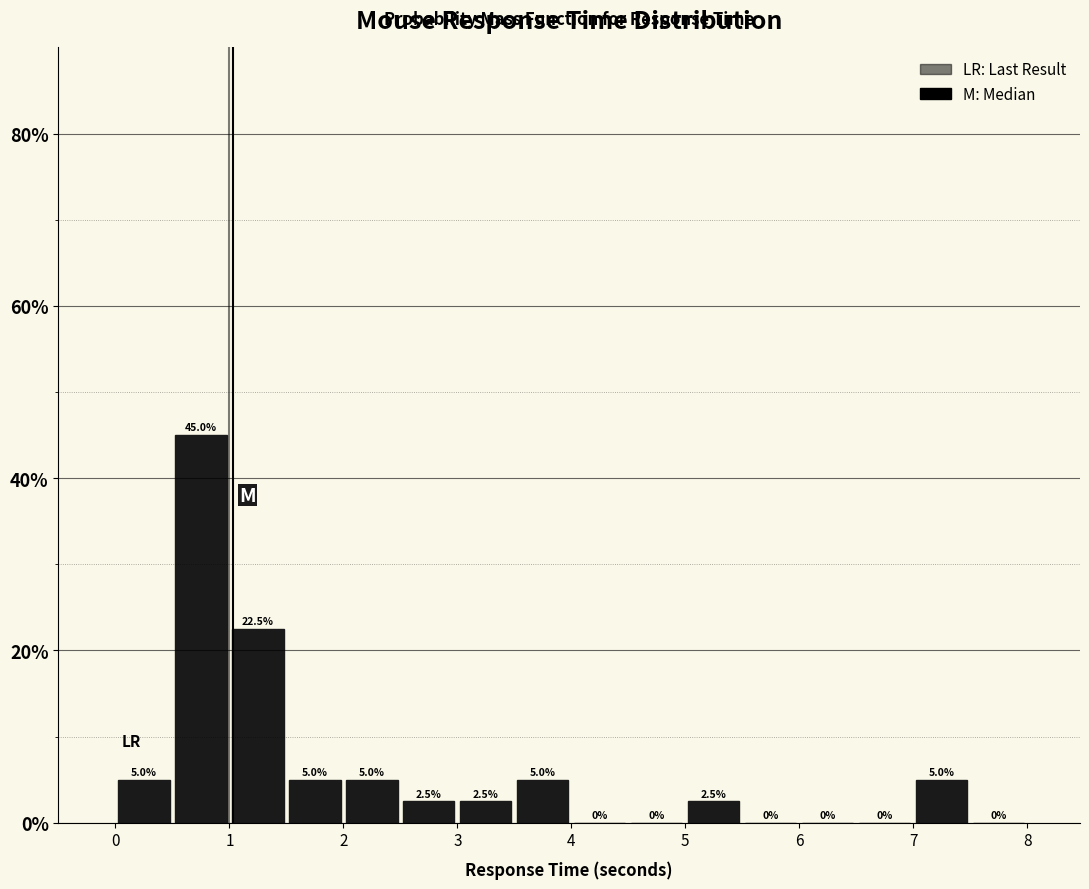

Reading left to right, list every bar in this chart as the range it spans on the x-axis followed by its height.

0.0 to 0.5: 5.0
0.5 to 1.0: 45.0
1.0 to 1.5: 22.5
1.5 to 2.0: 5.0
2.0 to 2.5: 5.0
2.5 to 3.0: 2.5
3.0 to 3.5: 2.5
3.5 to 4.0: 5.0
4.0 to 4.5: 0.0
4.5 to 5.0: 0.0
5.0 to 5.5: 2.5
5.5 to 6.0: 0.0
6.0 to 6.5: 0.0
6.5 to 7.0: 0.0
7.0 to 7.5: 5.0
7.5 to 8.0: 0.0